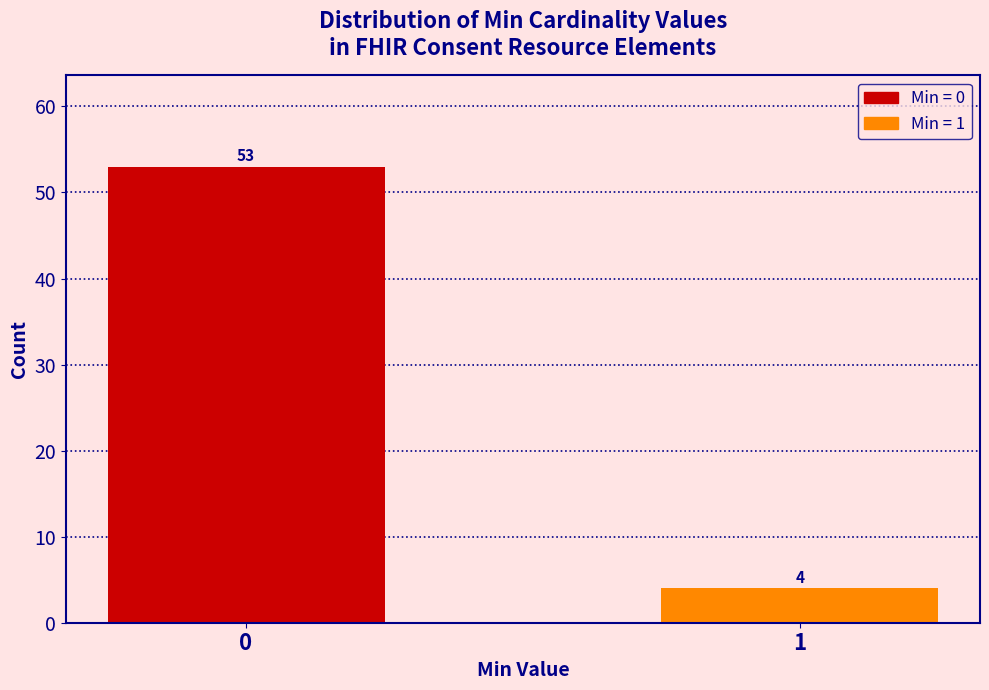

Reading left to right, extract all data points from this chart.

0=53	1=4